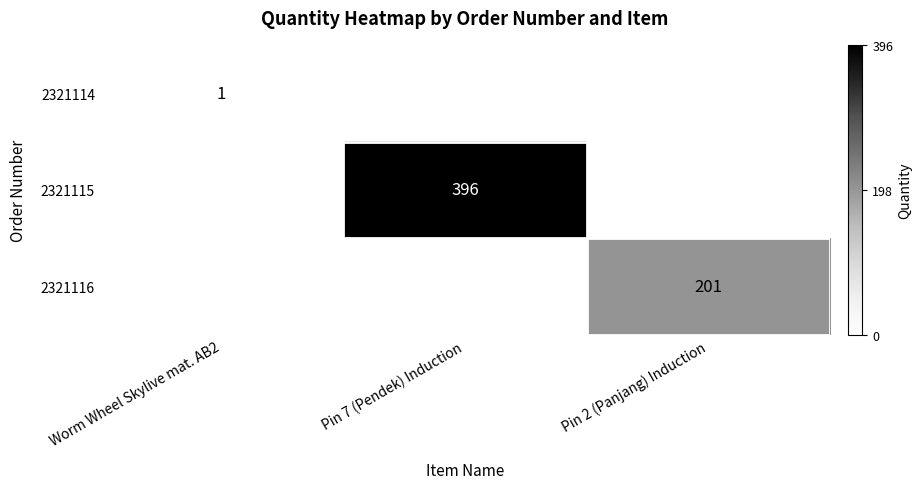

The 2321115 series shows 257 at Pin 7 (Pendek) Induction. True or false?

False